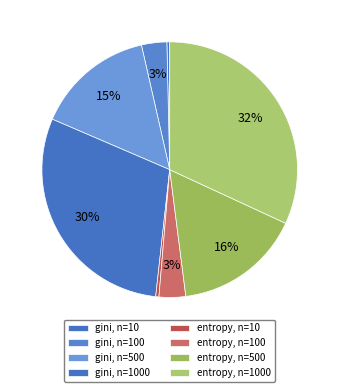

Count the number of slices in the pie.

8